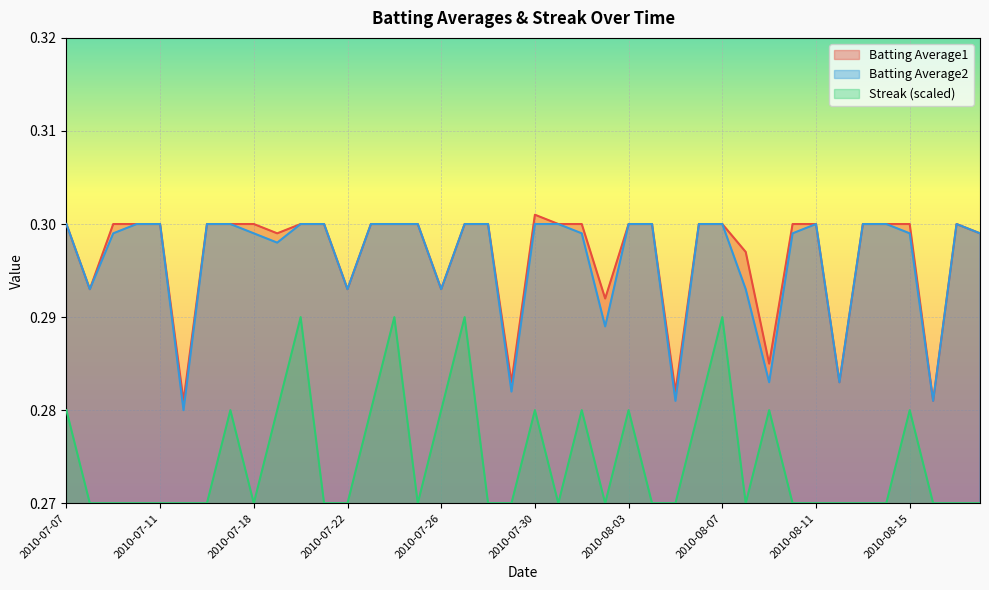

The value of Batting Average1 at 2010-08-14 is 0.5. True or false?

False